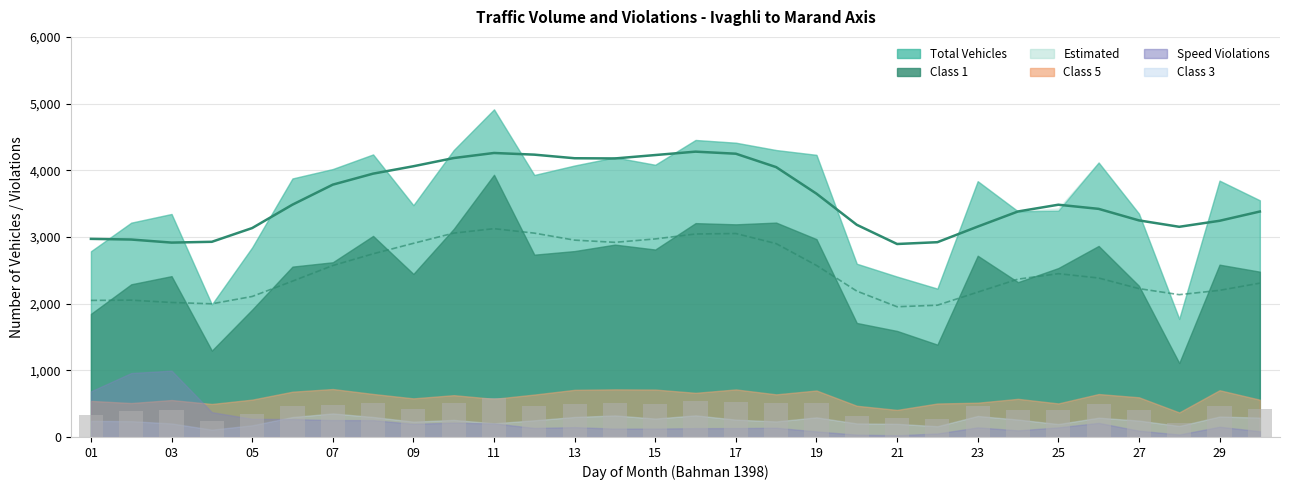

What is the value of the 9th bar from the left?

417.1